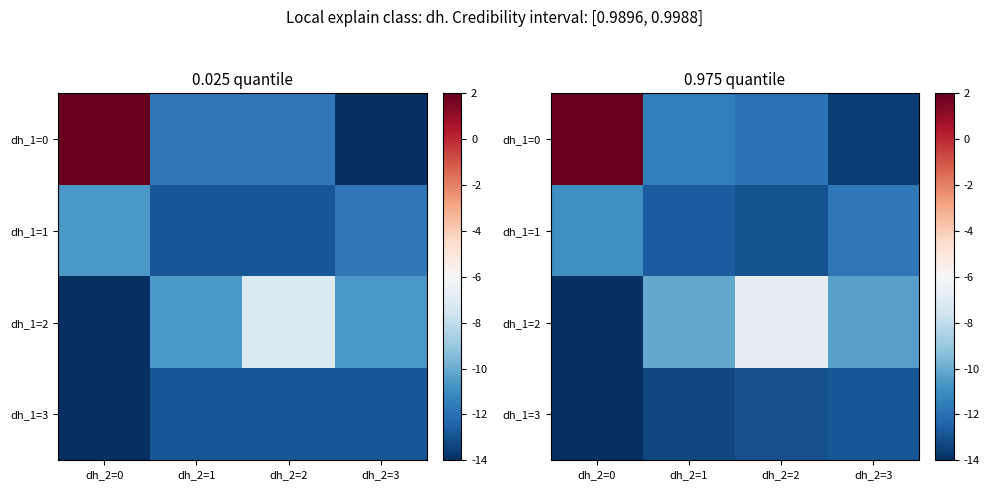

Between dh_2=1 and dh_2=2, which series saw the biggest shift?

row_2